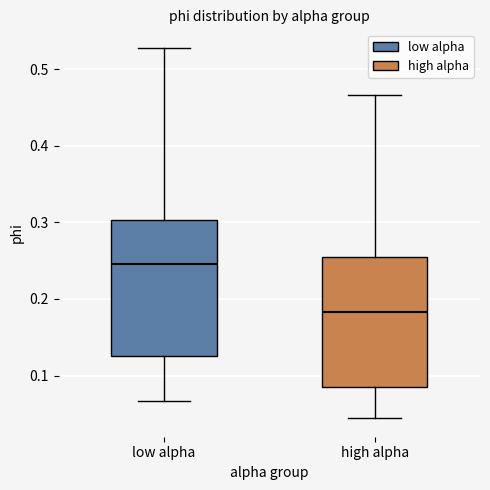

Reading left to right, transcribe this box plot: for each box, give where its median line is, the range the box spans, and where its two whiskers end, as read against the y-axis. The values are not printed on the chart, so give them approximately, as read against the axis.

low alpha: median 0.25, box 0.13 to 0.30, whiskers 0.07 to 0.53
high alpha: median 0.18, box 0.09 to 0.25, whiskers 0.04 to 0.47